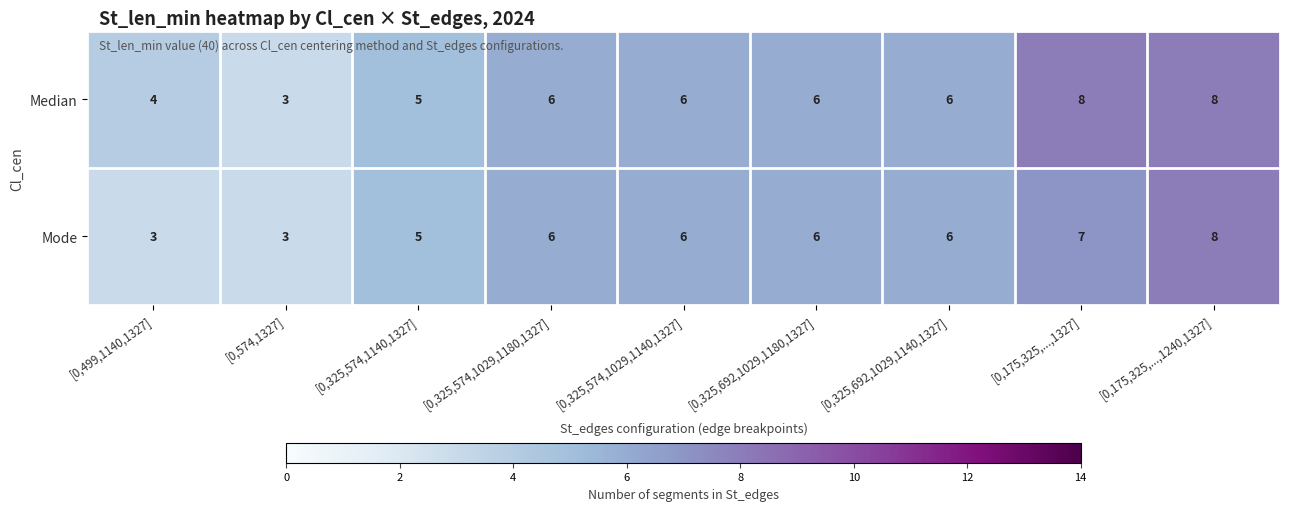

Between [0,325,692,1029,1140,1327] and [0,175,325,...,1327], which series saw the biggest shift?

Median